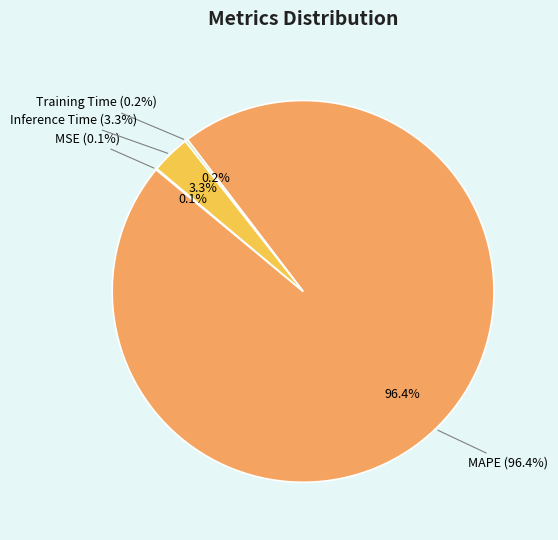

Does Training Time represent more than half of the total?

No